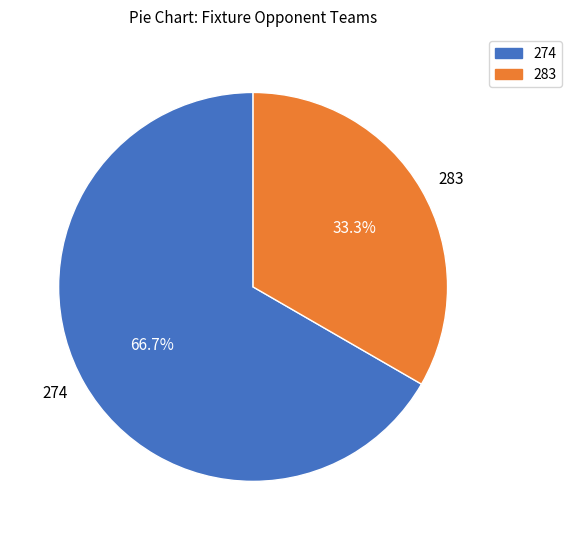

What is the ratio of the value at 274 to the value at 283?

2.0